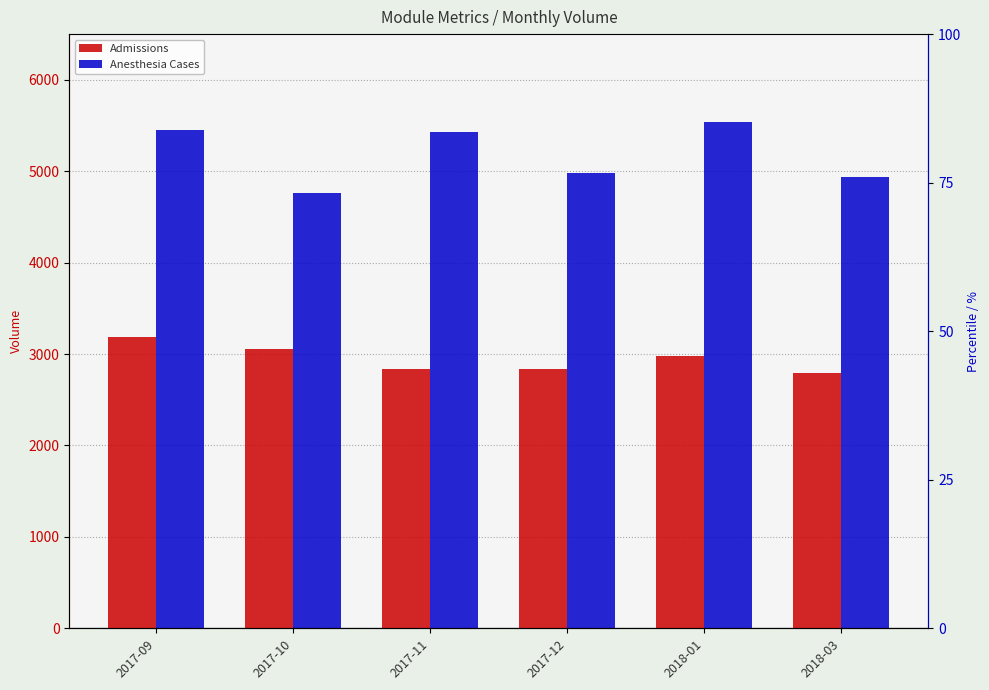

How many bars are there in each group?

2